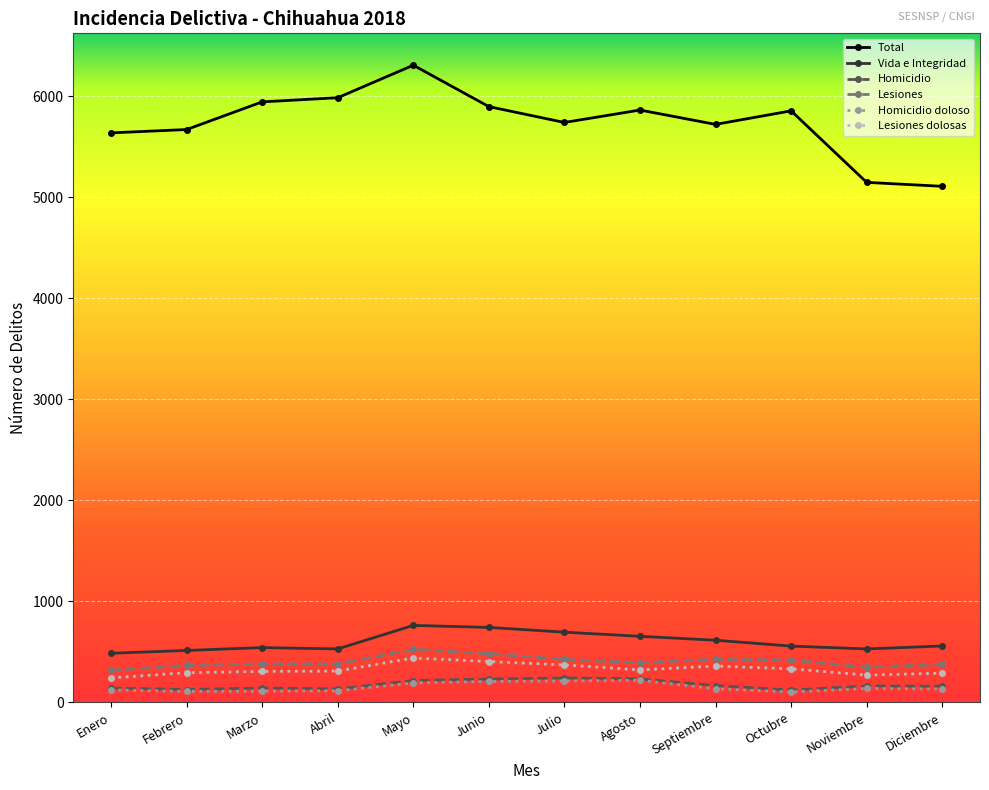

Which series has the largest total across all categories?

Total